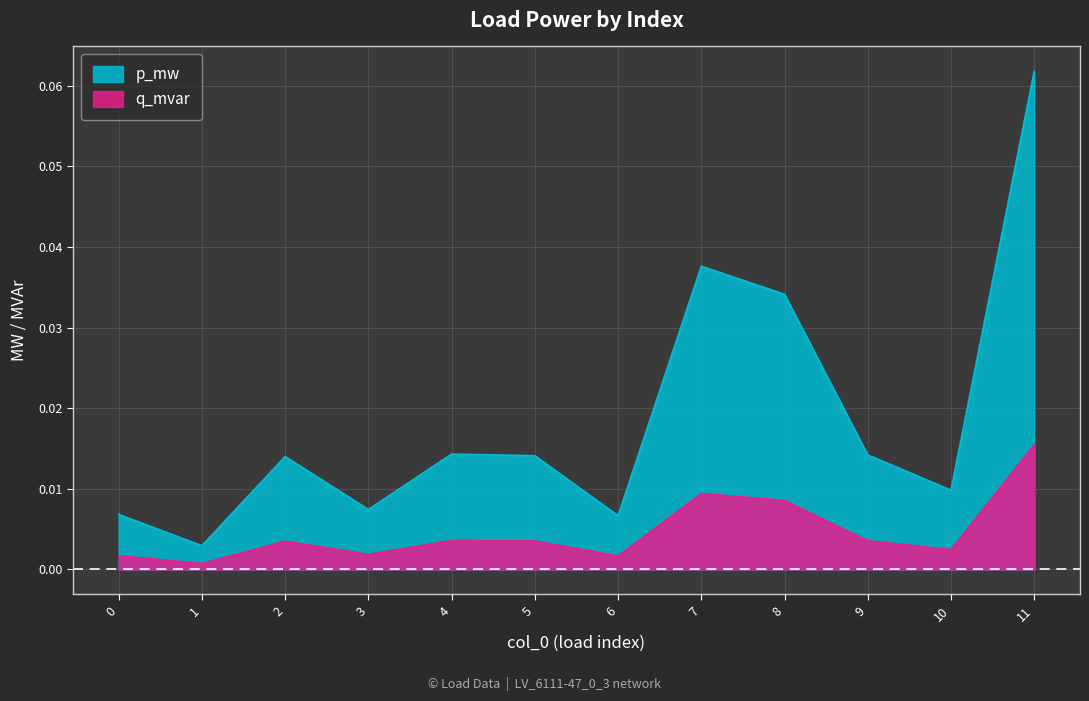

At which label is p_mw closest to 0?

1